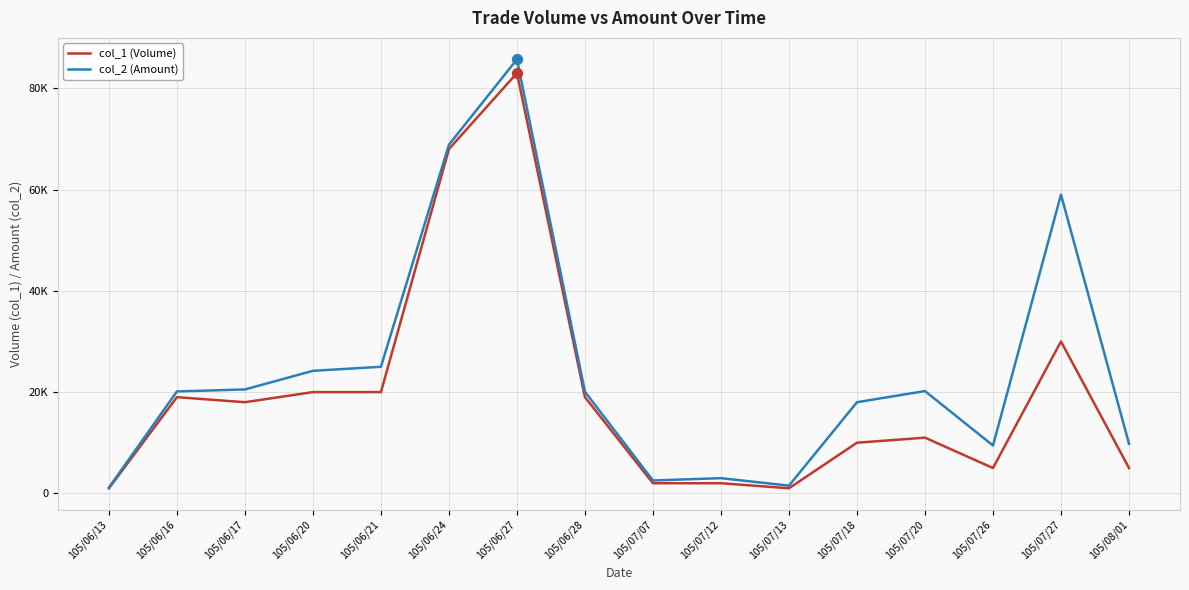

Is the value of col_1 (Volume) at 105/06/24 greater than the value of col_2 (Amount) at 105/06/20?

Yes